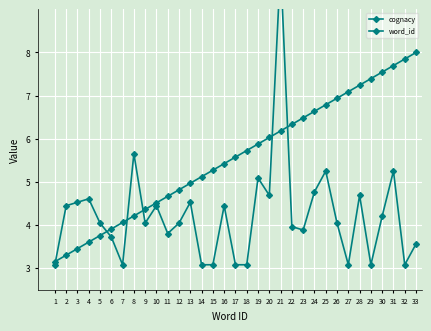

How many lines are shown in the chart?

2